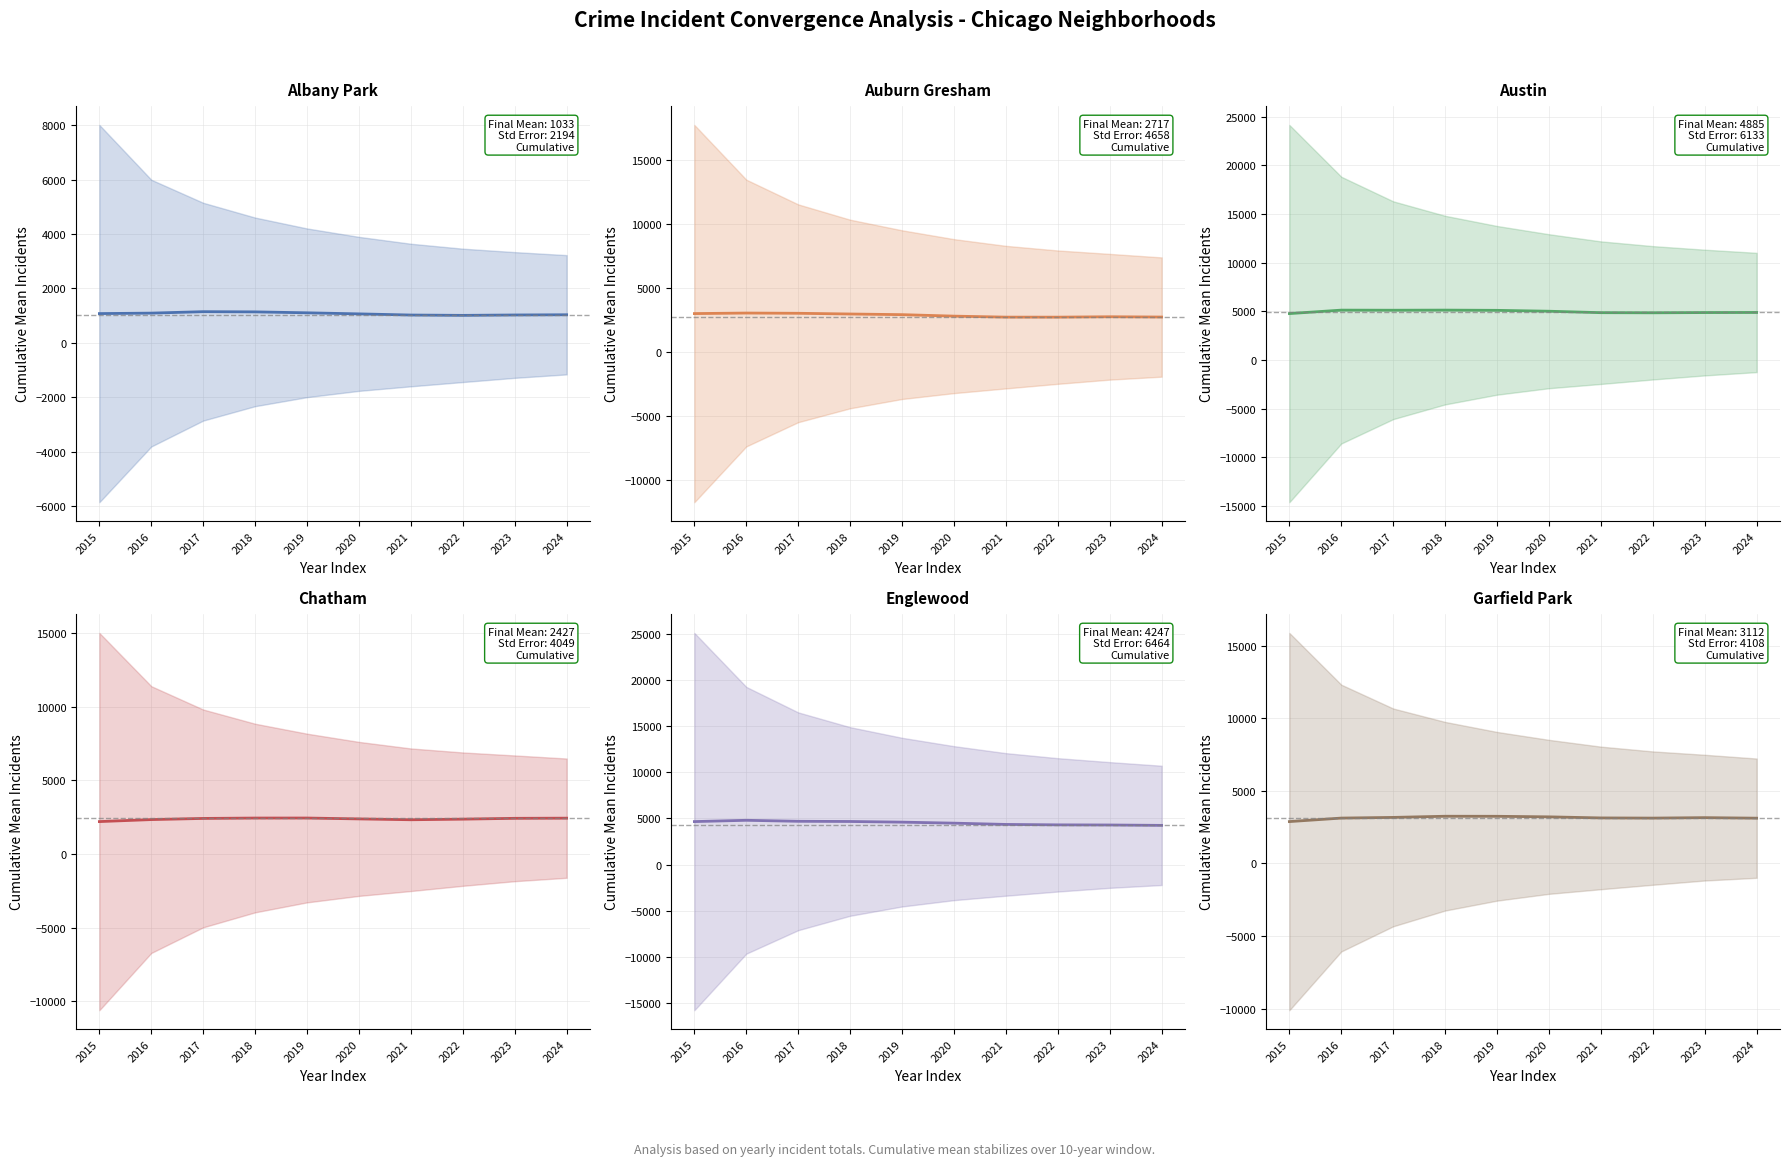

Reading left to right, transcribe all the data shown in this chart.

Albany Park: 2015=1076.0	2016=1093.0	2017=1146.0	2018=1138.8	2019=1104.6	2020=1065.2	2021=1022.6	2022=1010.5	2023=1024.7	2024=1032.6
Auburn Gresham: 2015=2987.0	2016=3029.0	2017=3010.3	2018=2954.5	2019=2903.6	2020=2788.2	2021=2709.4	2022=2708.0	2023=2739.0	2024=2717.0
Austin: 2015=4770.0	2016=5125.5	2017=5115.7	2018=5127.5	2019=5103.6	2020=5012.3	2021=4863.6	2022=4851.0	2023=4874.8	2024=4884.9
Chatham: 2015=2195.0	2016=2331.0	2017=2409.3	2018=2435.2	2019=2436.4	2020=2377.2	2021=2319.6	2022=2360.9	2023=2416.6	2024=2427.4
Englewood: 2015=4658.0	2016=4798.0	2017=4689.0	2018=4668.8	2019=4597.0	2020=4488.3	2021=4349.7	2022=4303.5	2023=4289.2	2024=4247.4
Garfield Park: 2015=2877.0	2016=3118.5	2017=3164.7	2018=3245.0	2019=3241.4	2020=3202.8	2021=3128.9	2022=3117.1	2023=3148.2	2024=3112.3